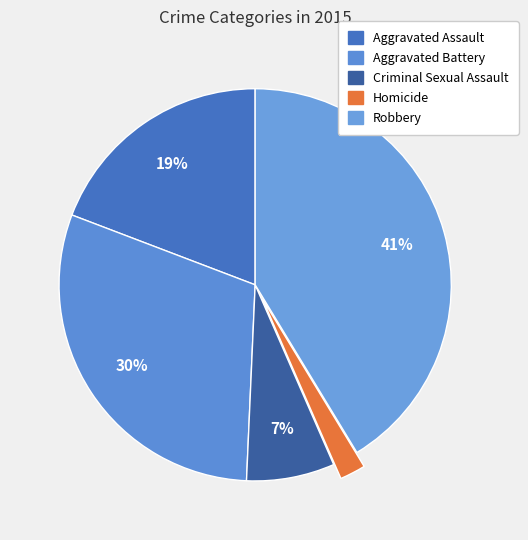

What percentage is the Aggravated Battery slice, to the nearest percent?

30%